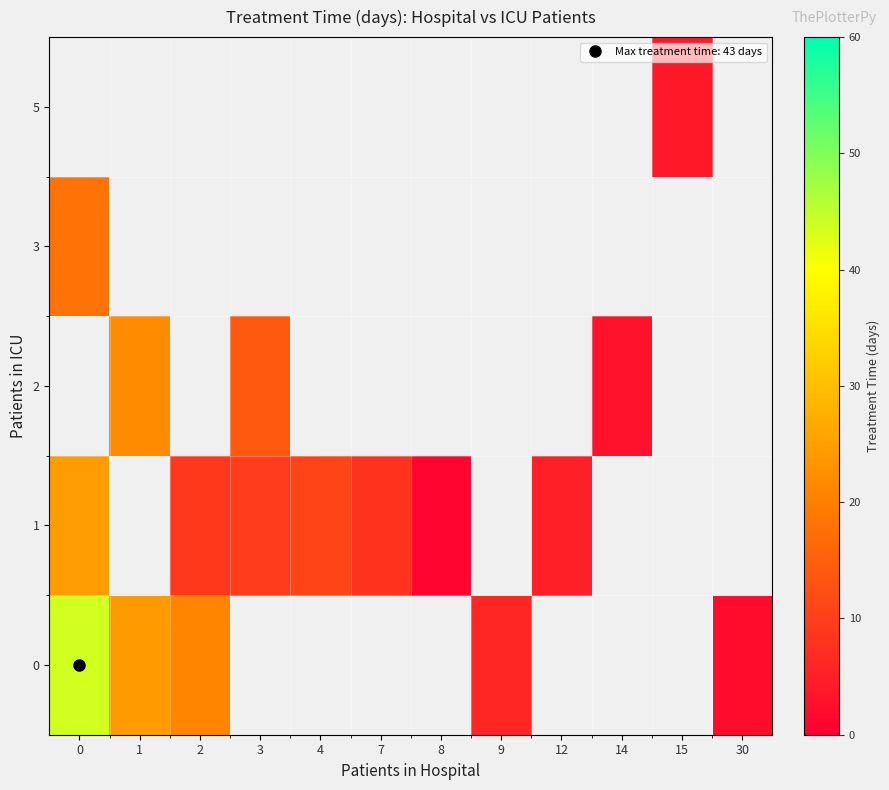

What is the difference between the highest and lowest values at 2?

12.0